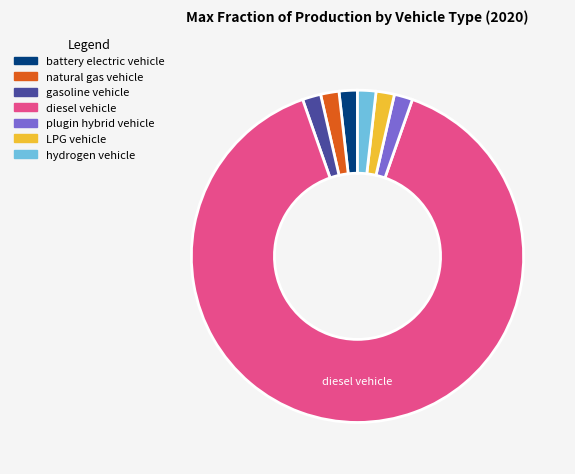

What is the majority slice?

diesel vehicle